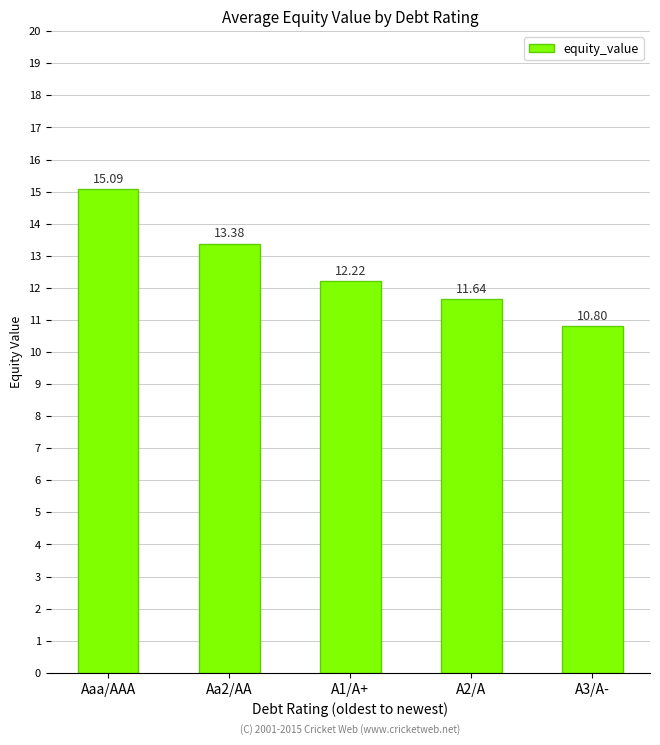

Reading left to right, transcribe all the data shown in this chart.

Aaa/AAA=15.1	Aa2/AA=13.4	A1/A+=12.2	A2/A=11.6	A3/A-=10.8